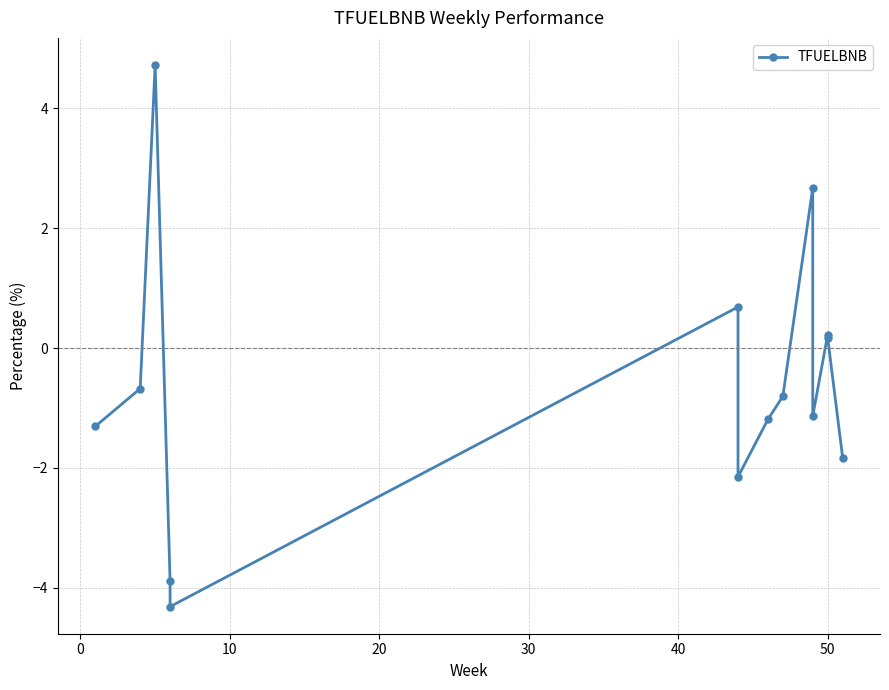

What is the difference between the second highest and minimum values?

7.0